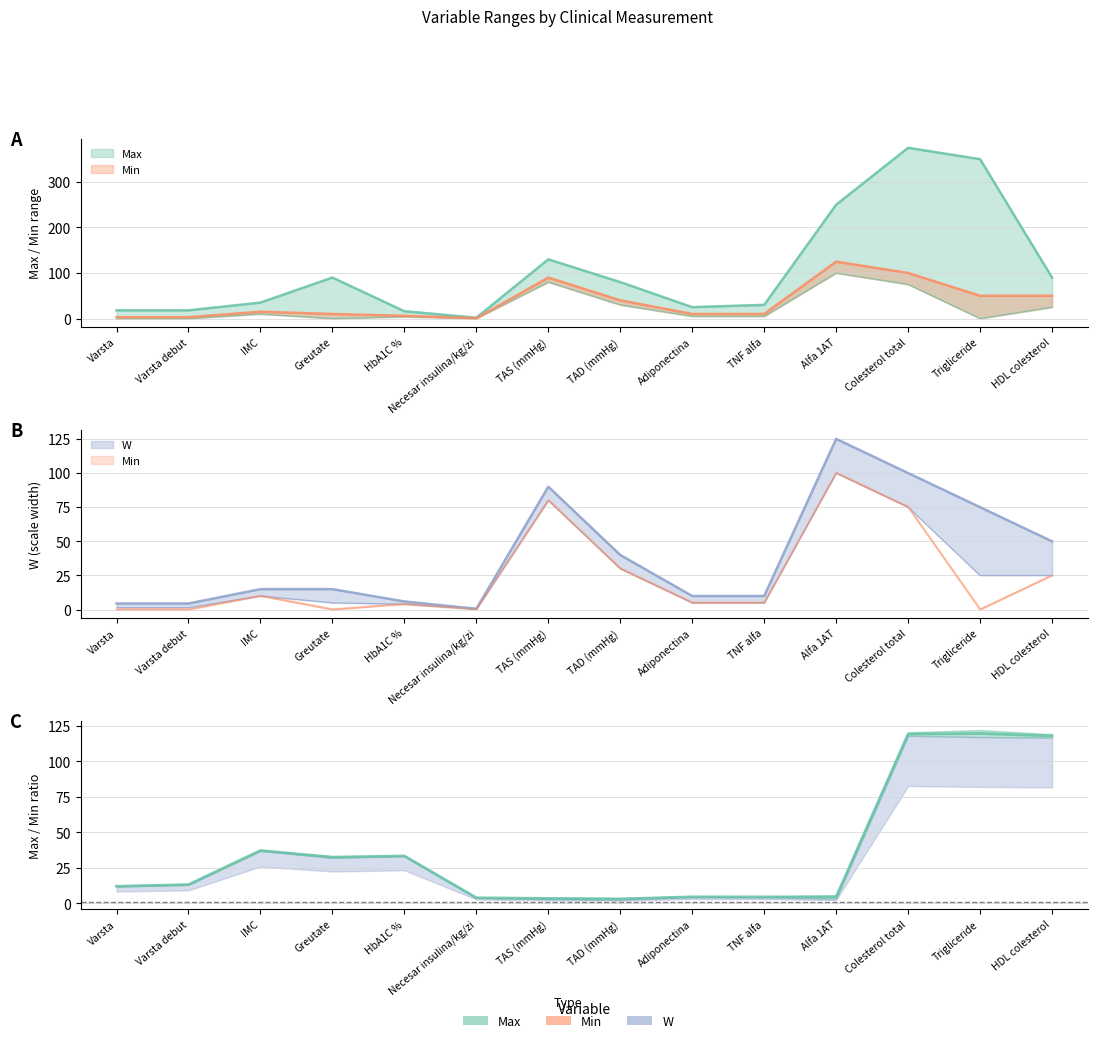

Where is Max nearest to the value 188?

TAS (mmHg)